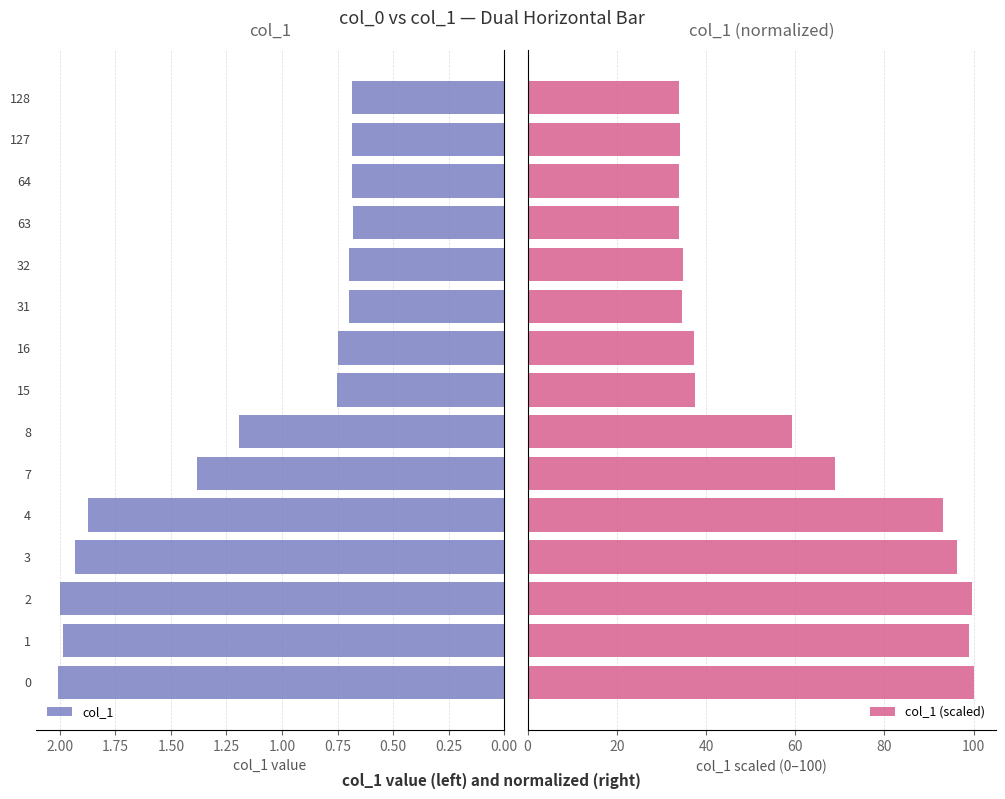

Reading right to left, what are all the values shown in this chart?

col_1: 0.7	0.7	0.7	0.7	0.7	0.7	0.7	0.8	1.2	1.4	1.9	1.9	2.0	2.0	2.0
col_1 (scaled): 34.0	34.1	34.0	34.0	34.8	34.7	37.3	37.6	59.4	68.8	93.2	96.2	99.6	98.9	100.0